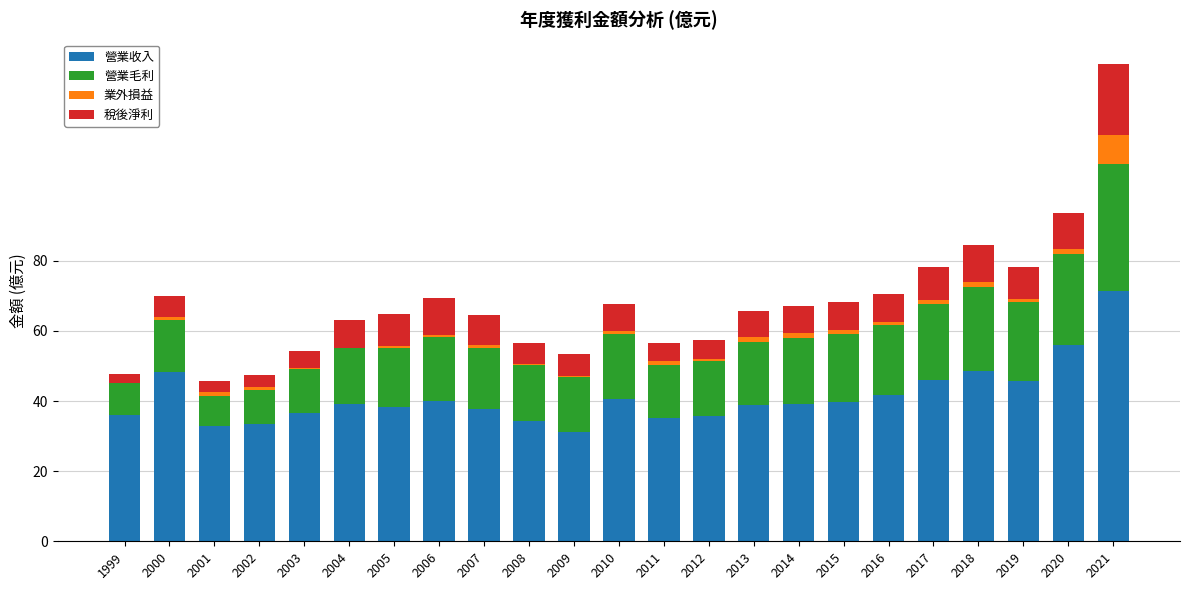

How many groups of bars are there?

23